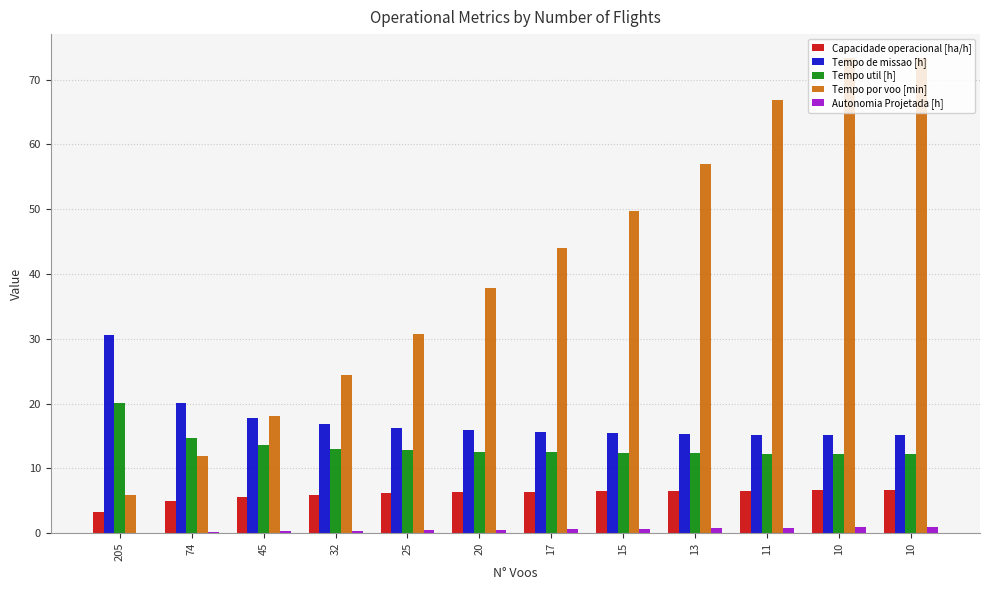

Are the bars grouped side by side (vs. stacked)?

Yes